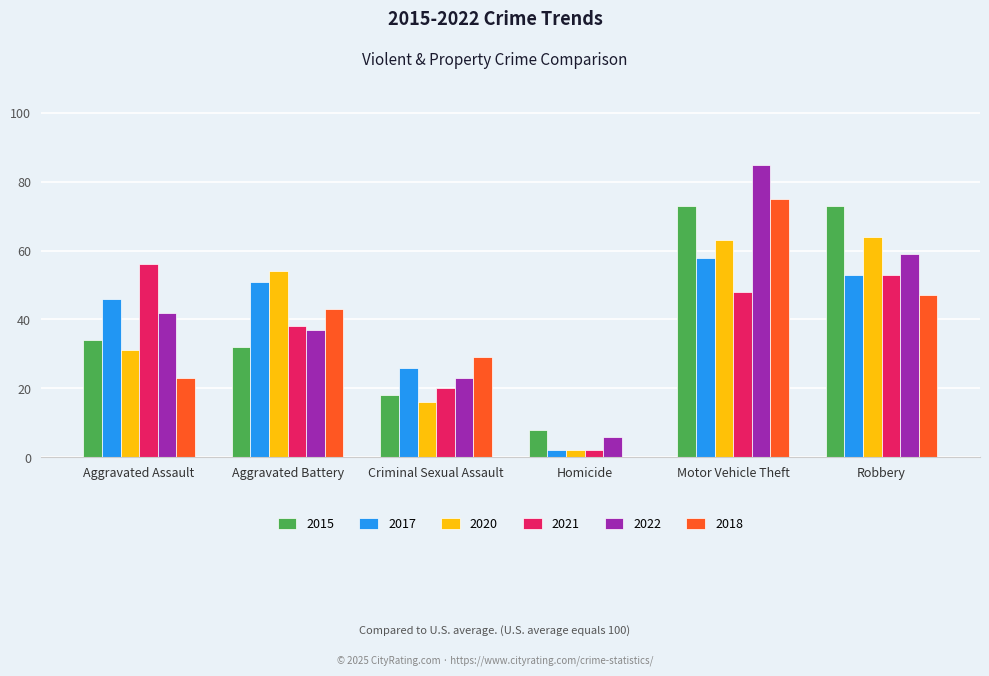

Which series has the largest total across all categories?

2022